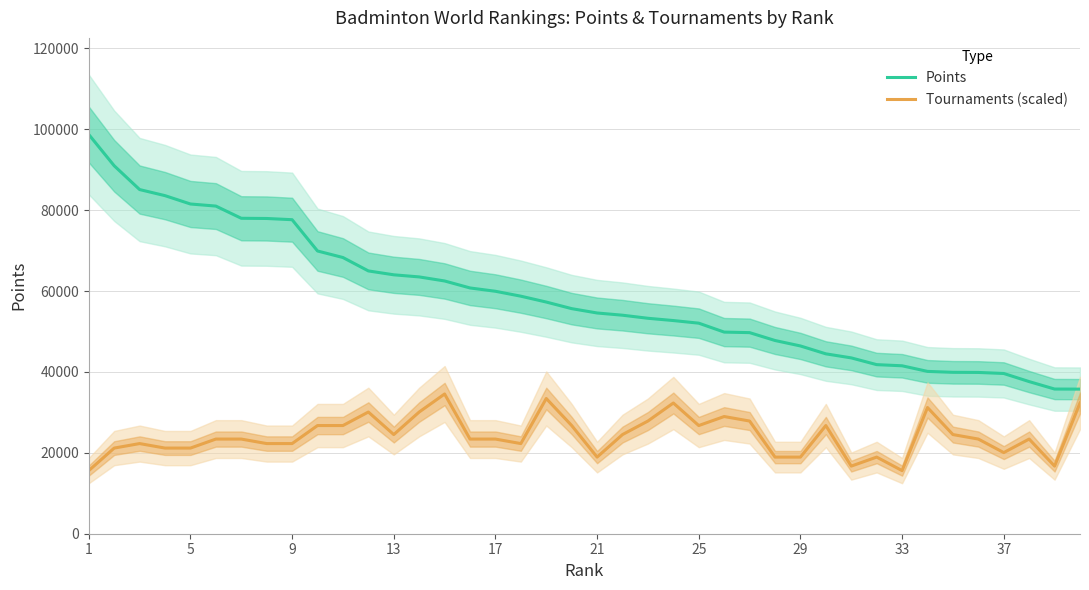

List the series in order of their overall mean, highest first.

Points, Tournaments (scaled)